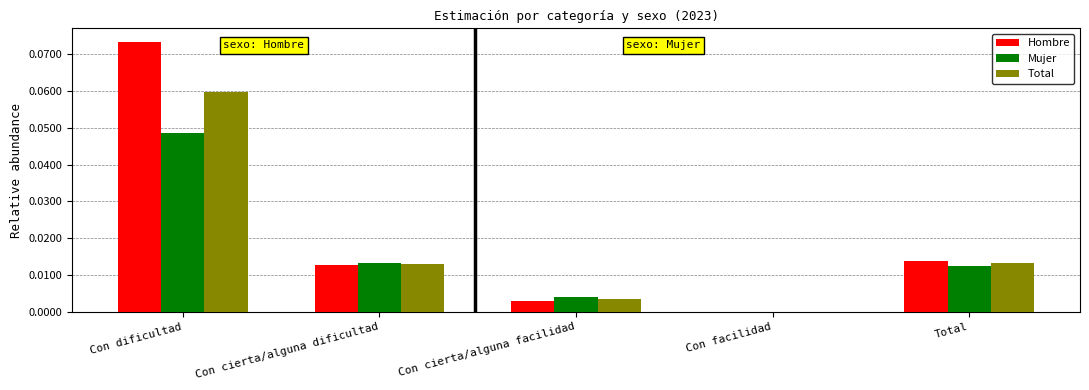

Which category has the highest value across all series?

Con dificultad